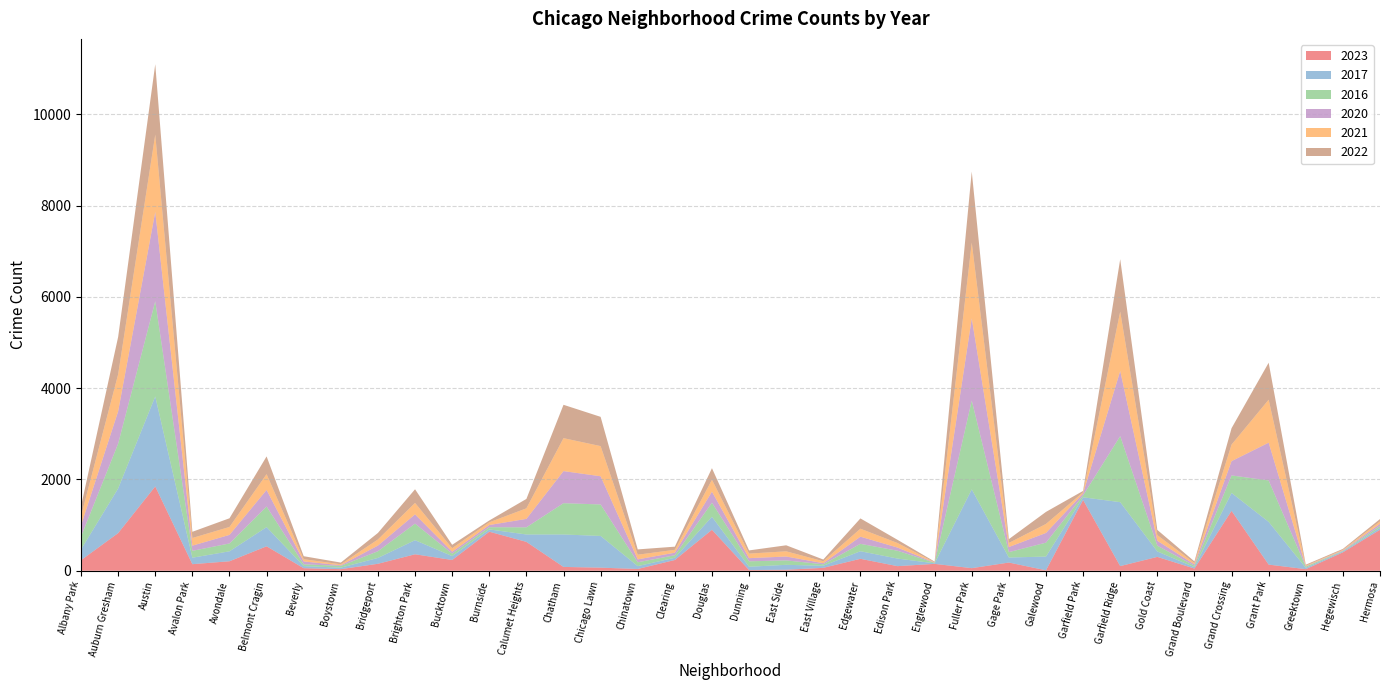

At which category is the sum across all series the highest?

Austin